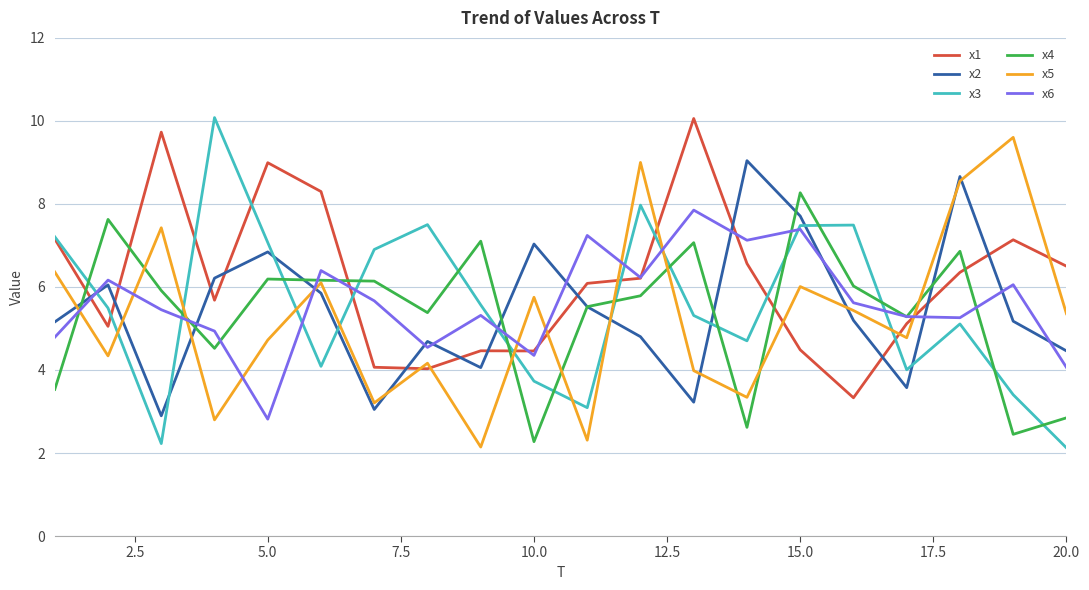

Does the chart display data point markers on the line(s)?

No